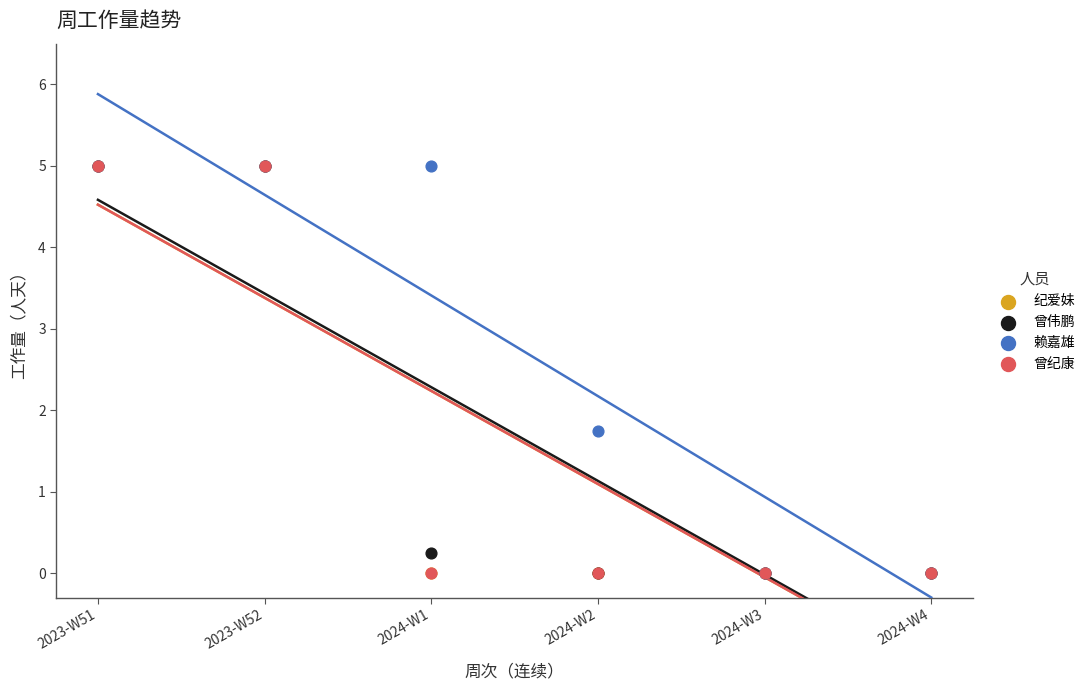

Which series has the largest Y range (max minus min)?

纪爱妹